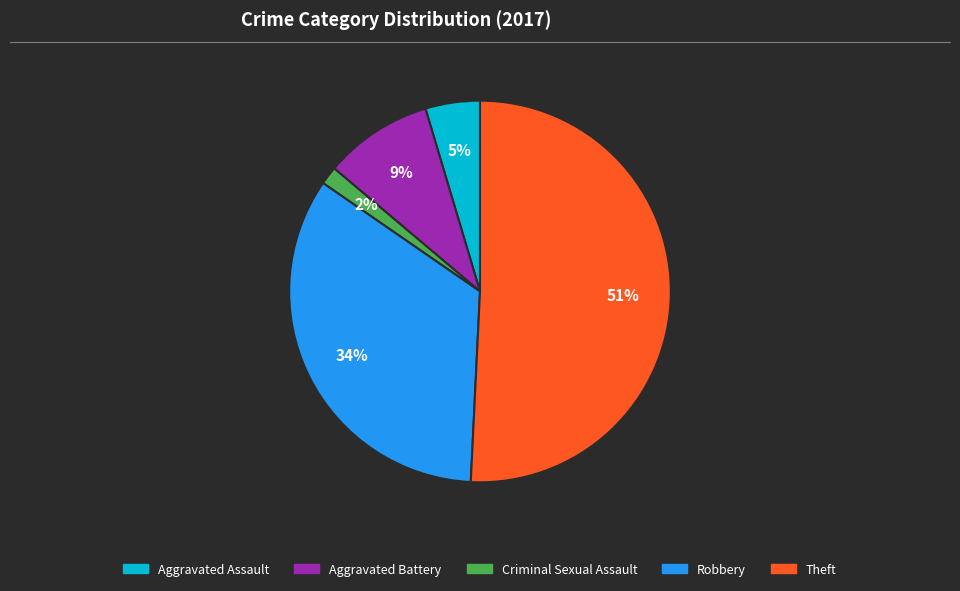

How many slices are in this pie chart?

5